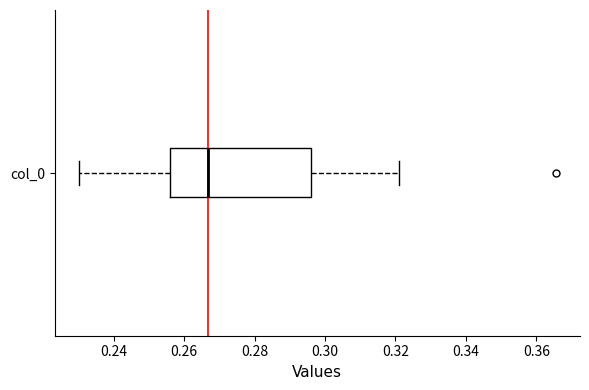

Transcribe this box plot: give where the median line is, the range the box spans, and where the two whiskers end, as read against the x-axis. The values are not printed on the chart, so give them approximately, as read against the axis.

median 0.266, box 0.256 to 0.296, whiskers 0.230 to 0.322